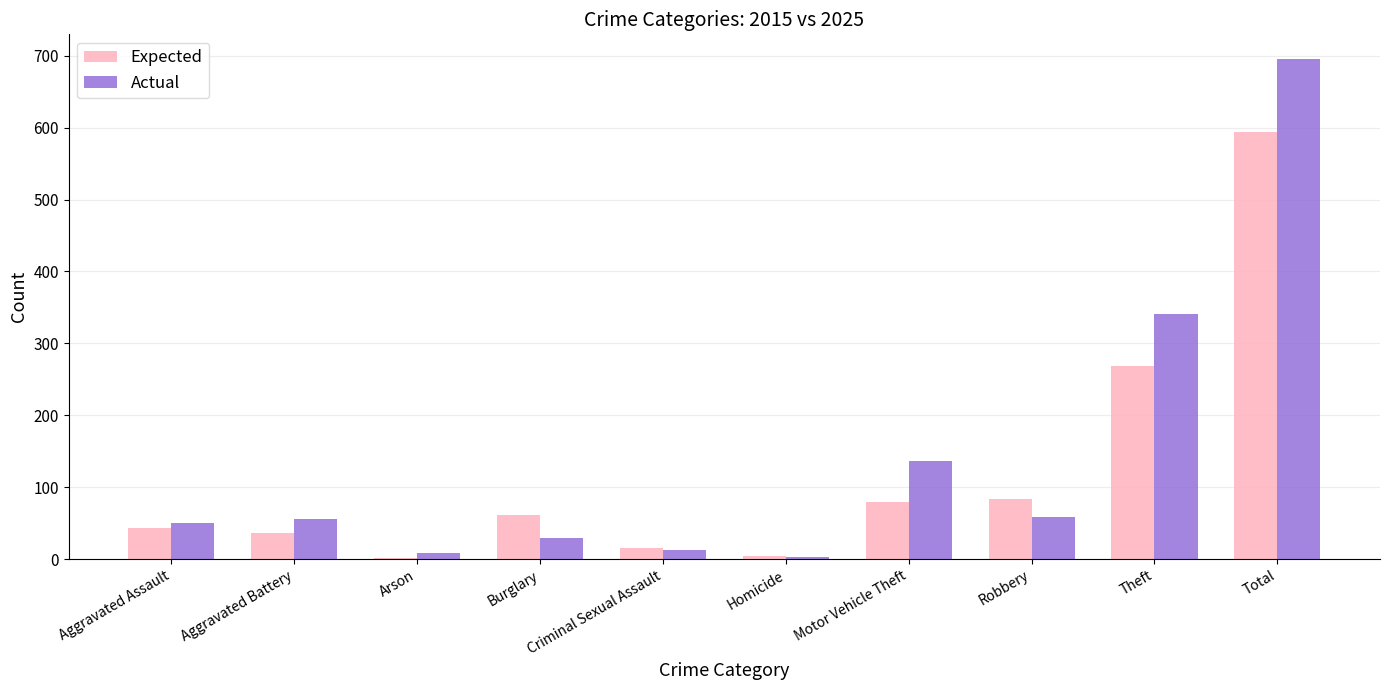

At which category is the sum across all series the highest?

Total